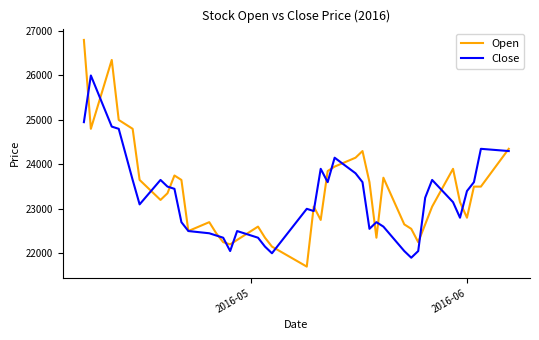

What is the lowest value of the Open series?

21700